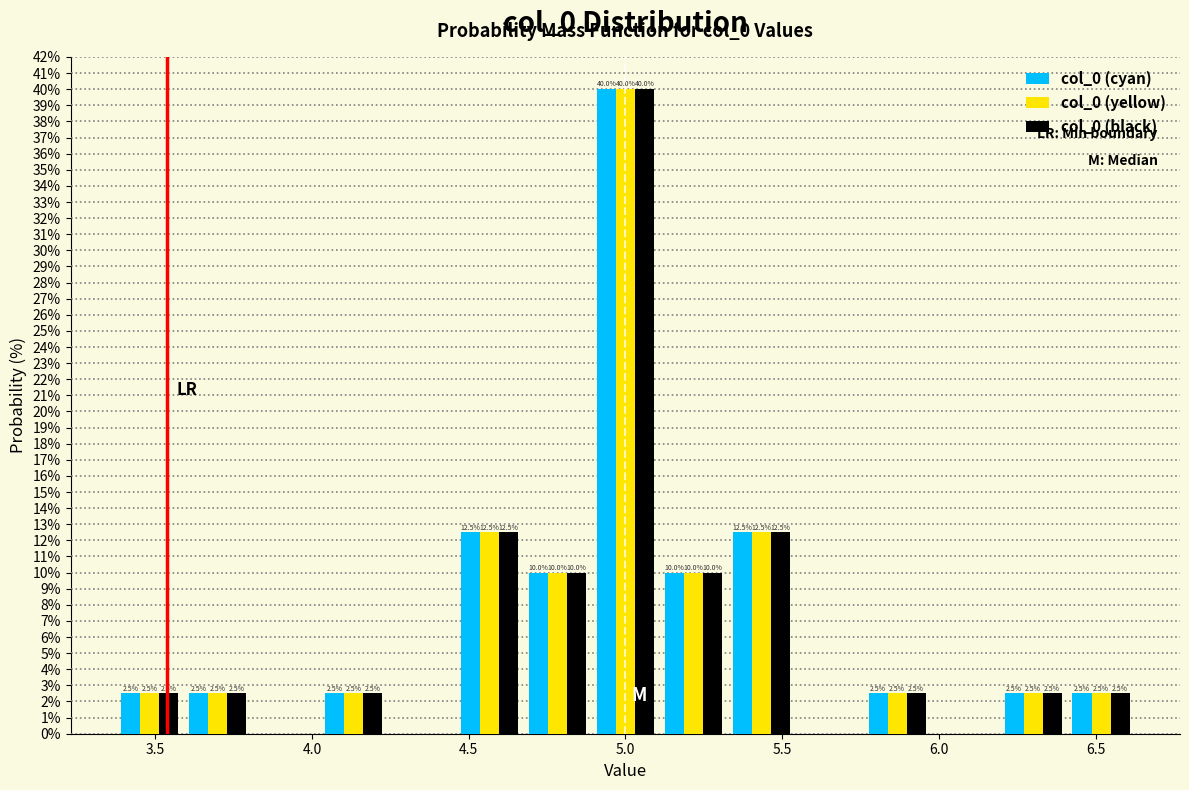

In the col_0 (yellow) series, which range on the x-axis has the tallest bar?

4.90 to 5.10